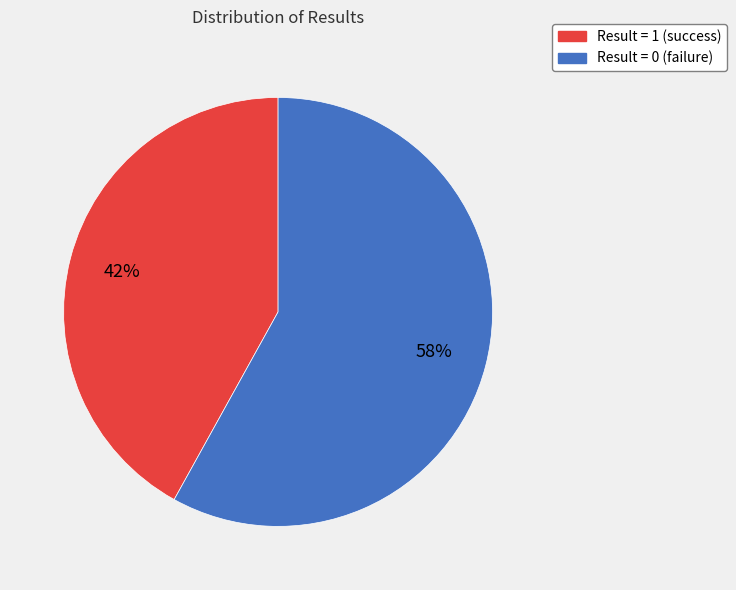

Is there any slice that represents more than half of the pie?

Yes